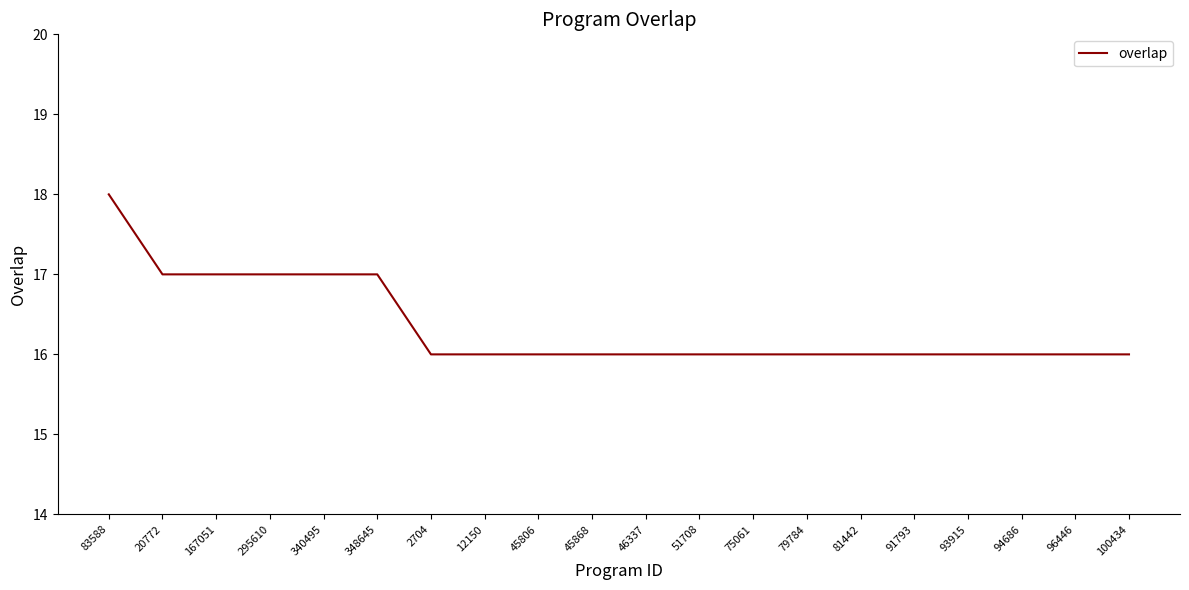

What is the sum of all values?

327